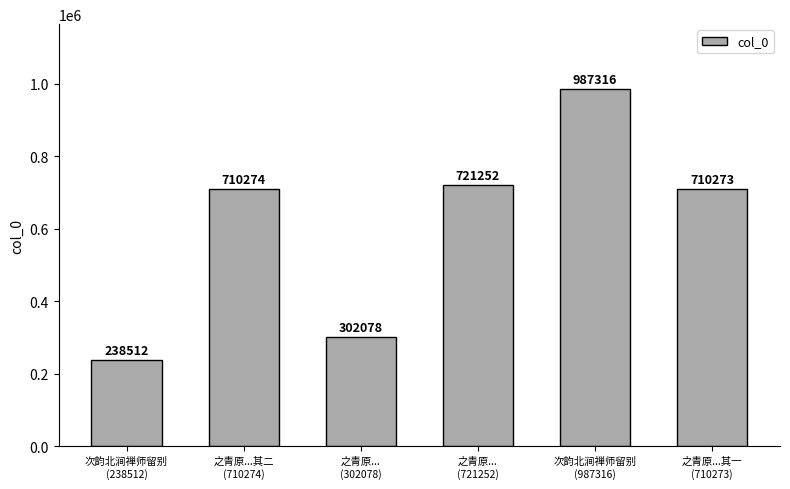

List the labels in order of value, largest first.

次韵北涧禅师留别
(987316), 之青原...
(721252), 之青原...其二
(710274), 之青原...其一
(710273), 之青原...
(302078), 次韵北涧禅师留别
(238512)